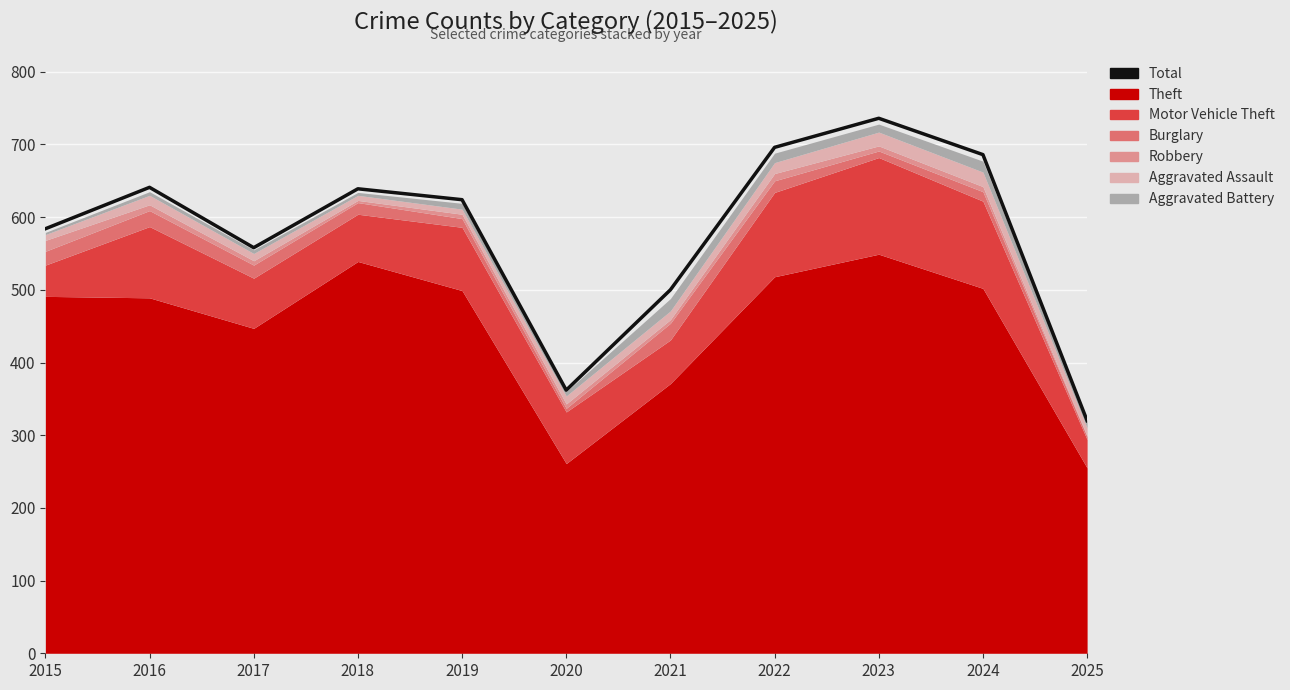

Which label corresponds to the smallest value in the chart?

2025